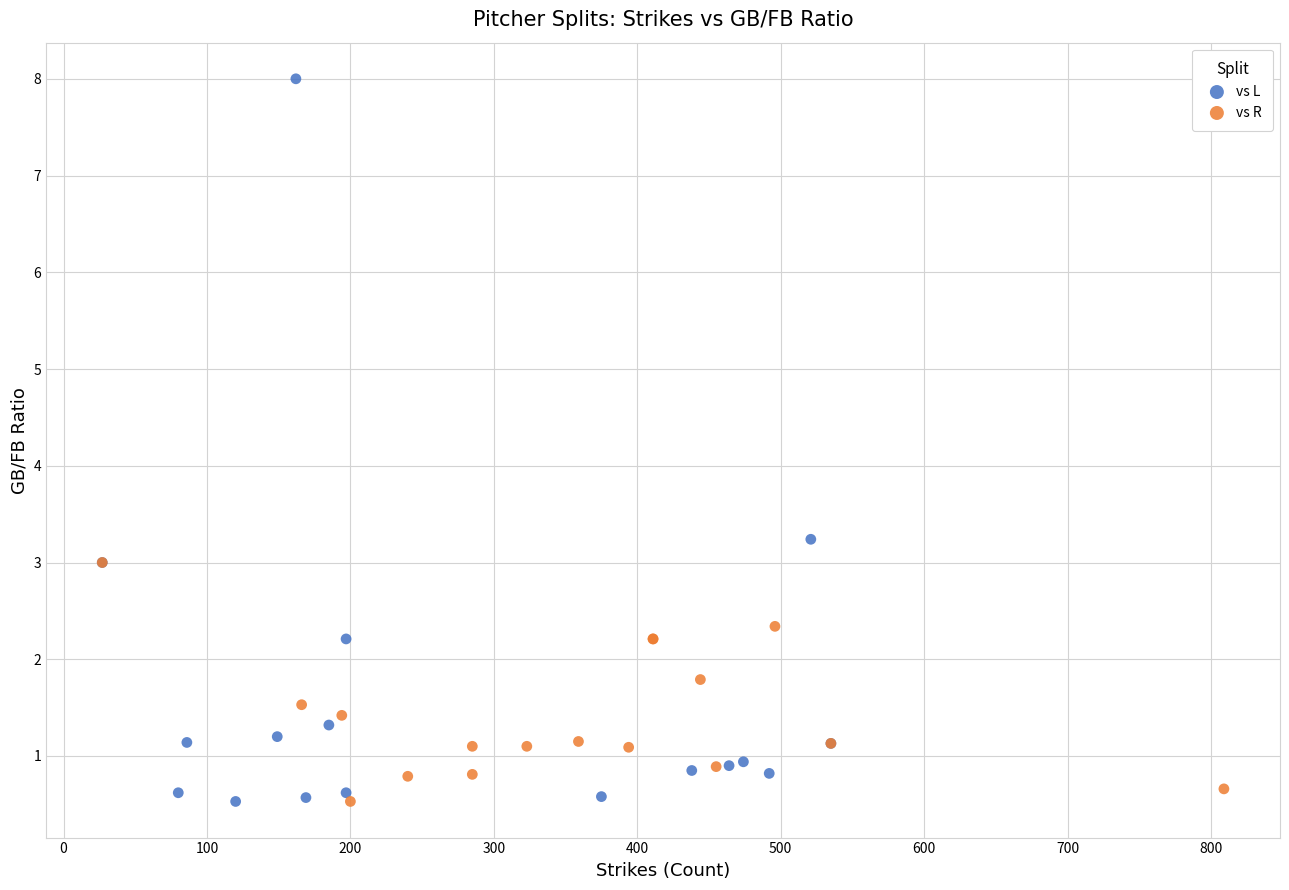

Which series has the largest Y range (max minus min)?

vs L